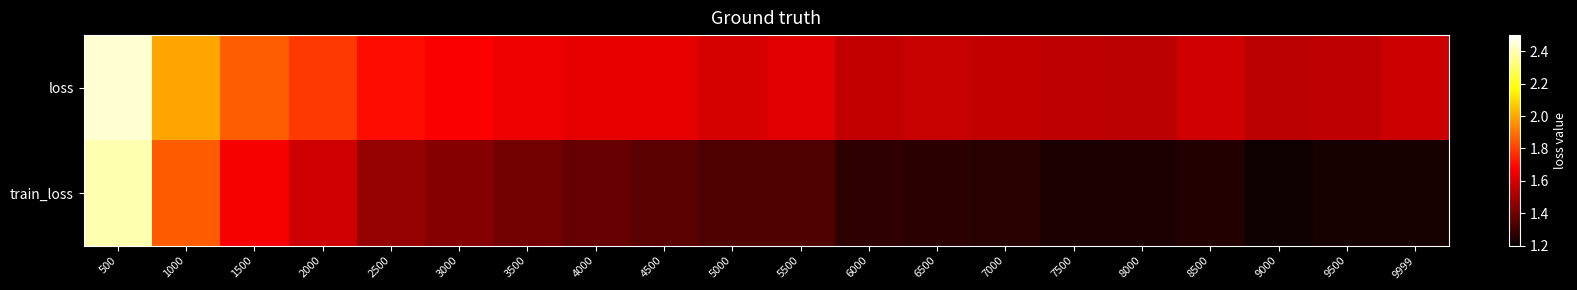

What is the minimum value shown in the chart?

1.2